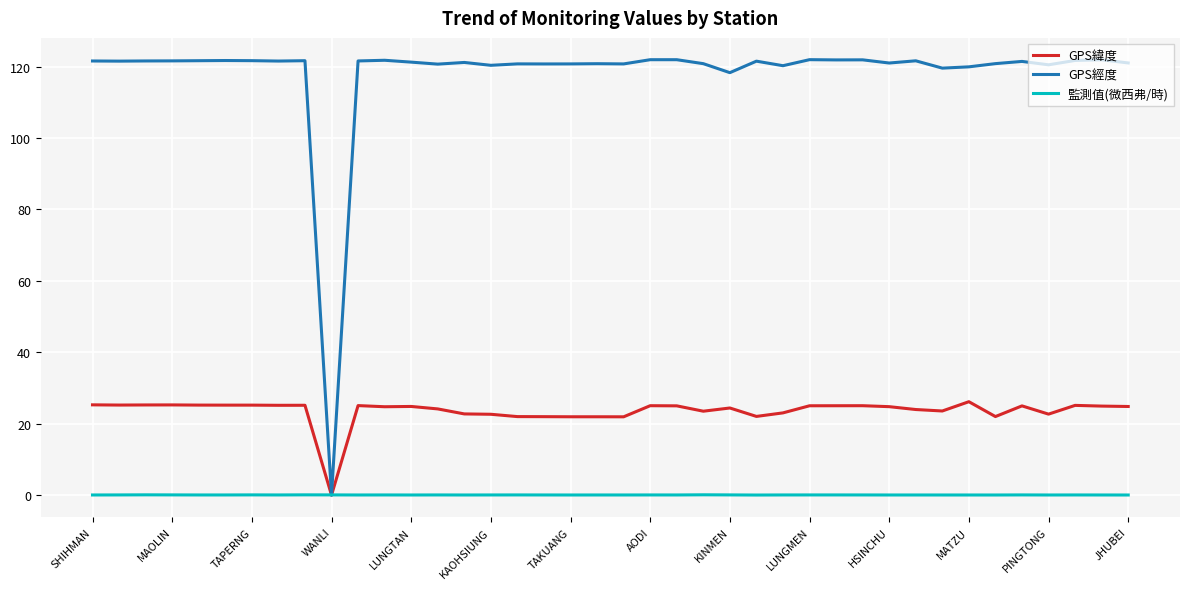

What is the maximum value shown in the chart?

121.9